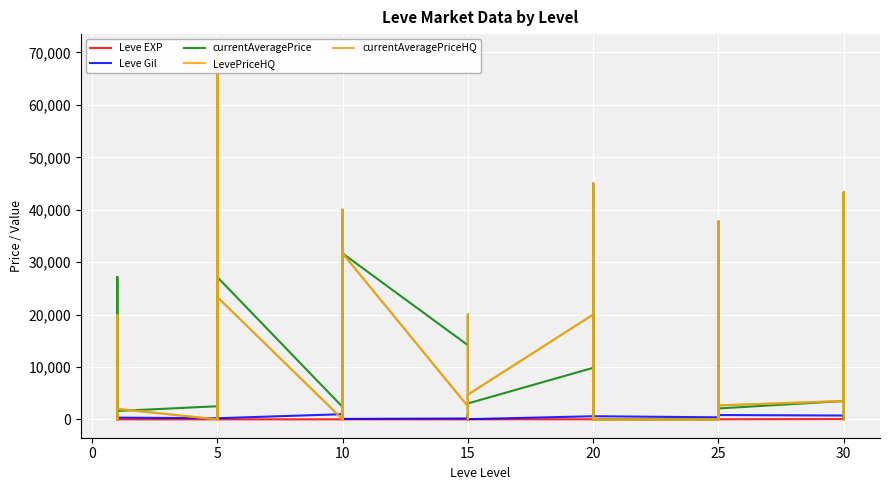

Is this an area chart (filled region under the line)?

No